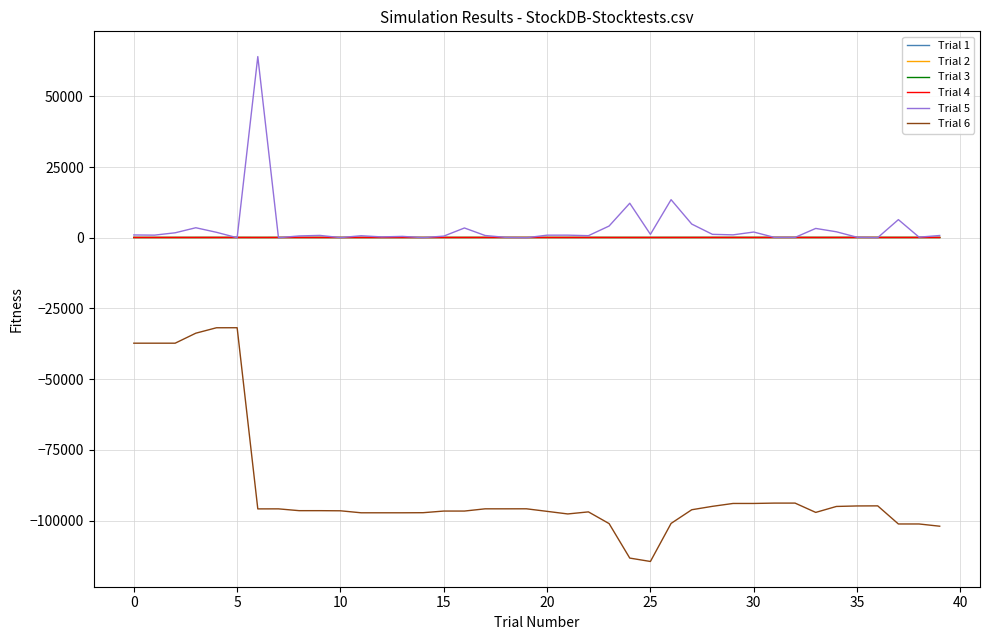

True or false: Trial 6 and Trial 4 cross at least once.

False